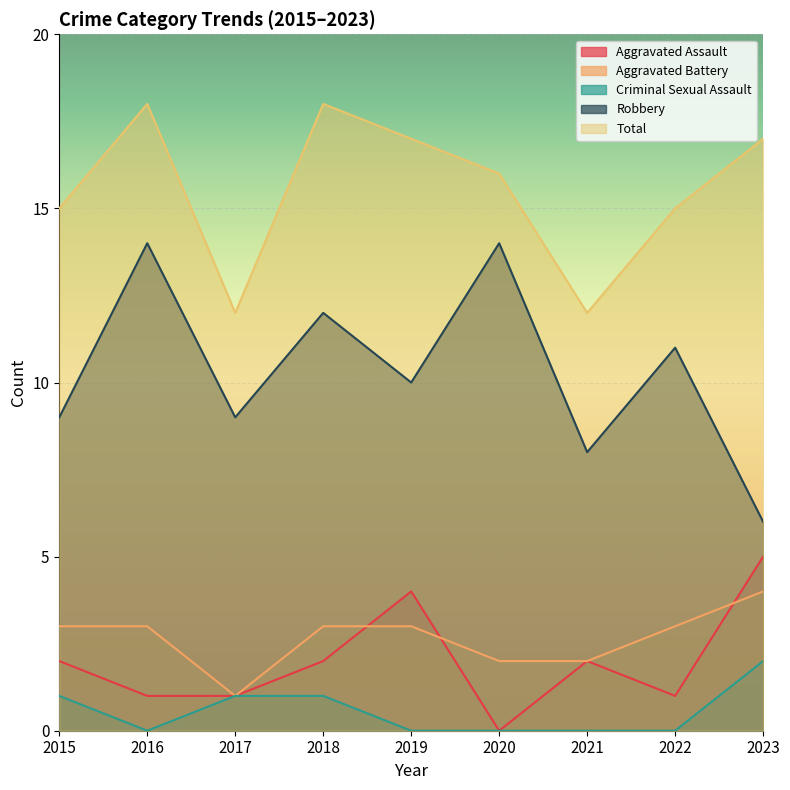

How many values in the Aggravated Battery series are below 3?

3